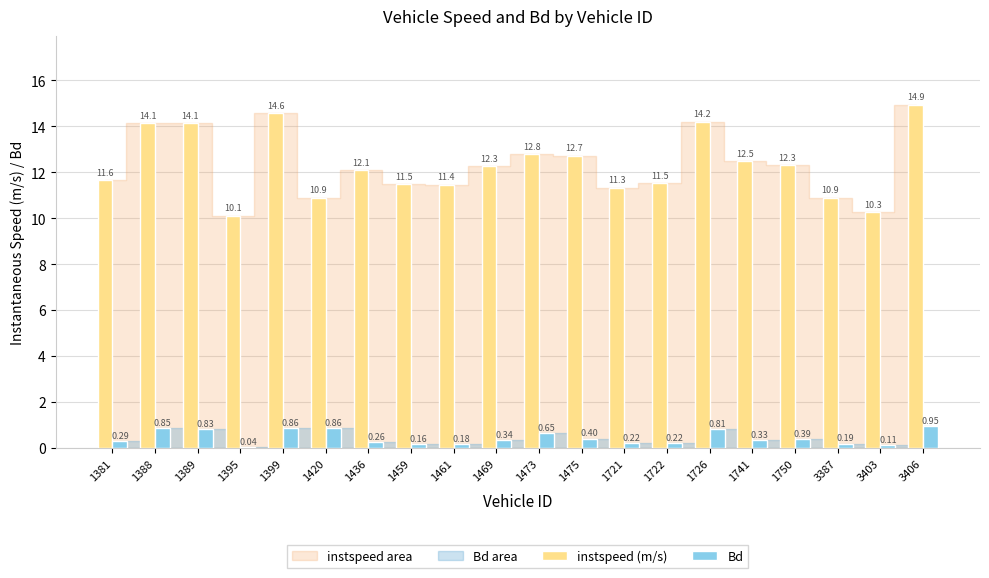

At which category is the sum across all series the highest?

3406